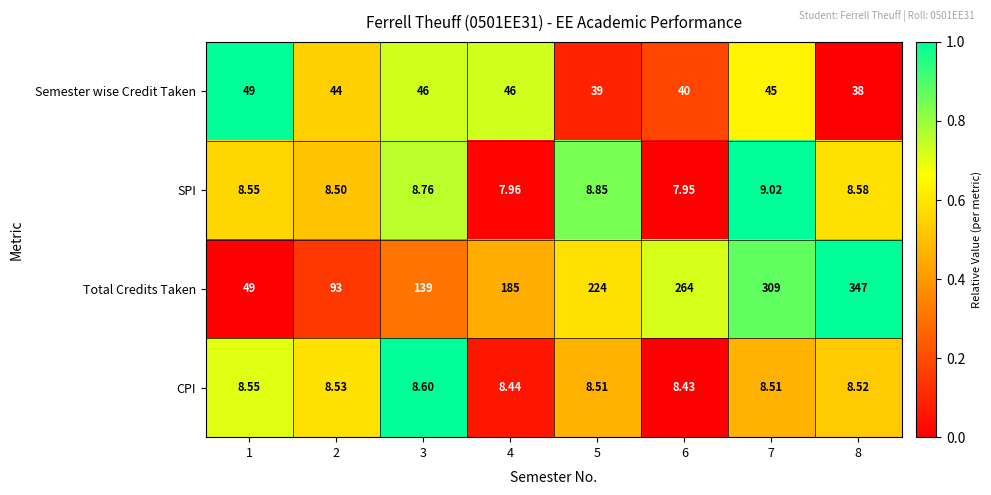

Which series has the largest total across all categories?

Total Credits Taken